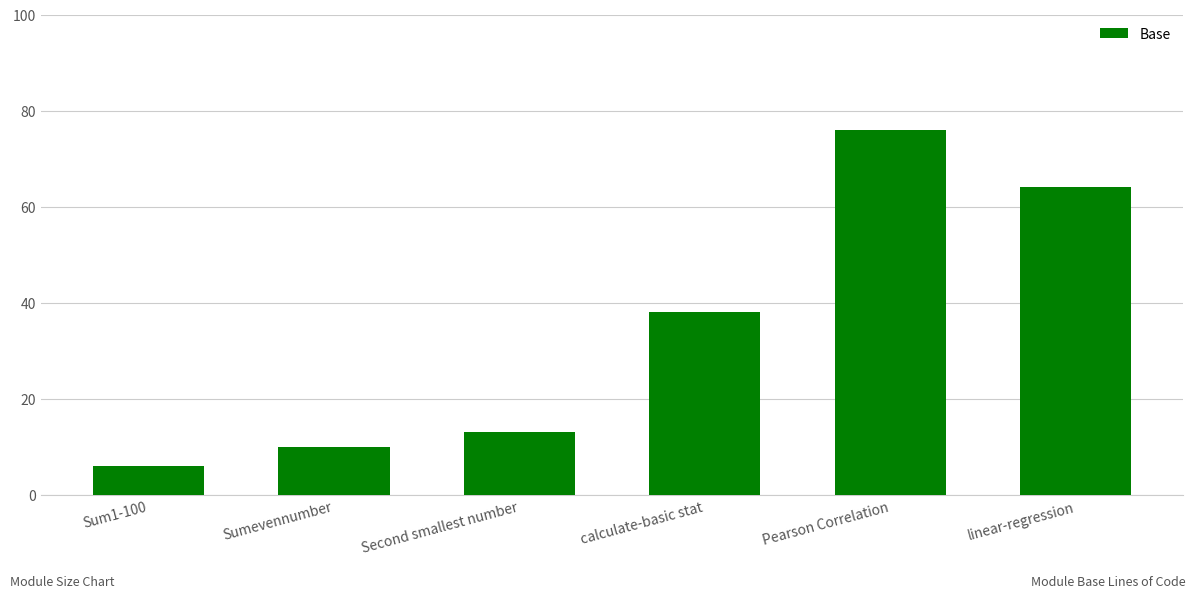

What is the difference between the second highest and minimum values?

58